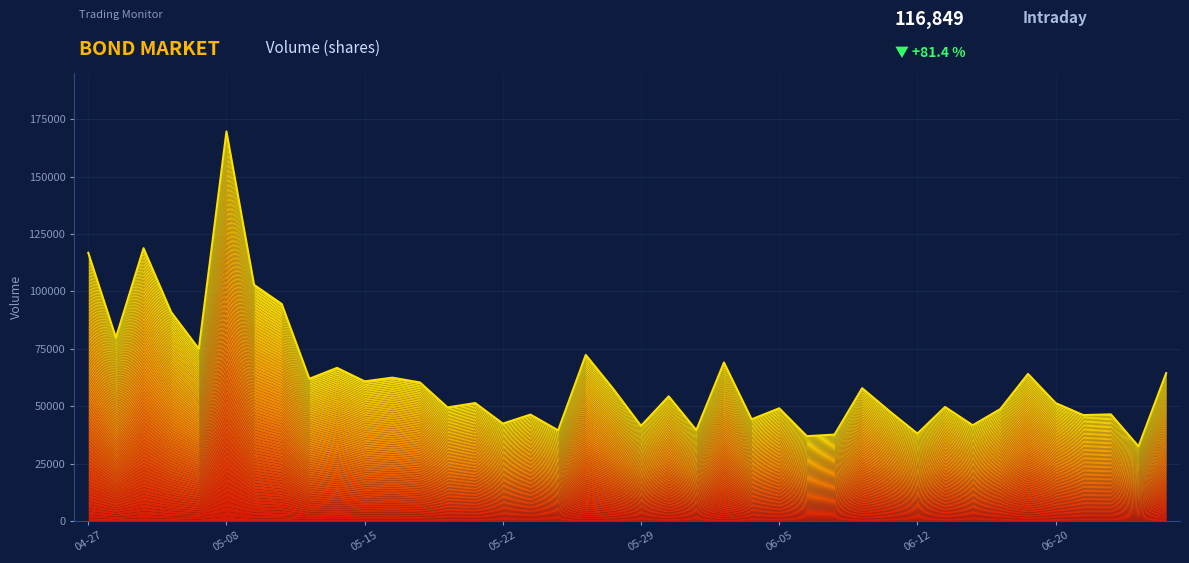

What is the difference between the values at 2018-05-08 and 2018-06-13?

120046.6